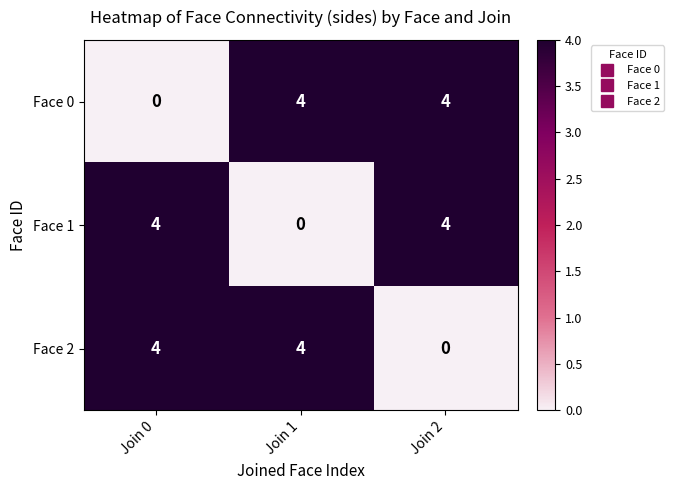

Reading right to left, transcribe all the data shown in this chart.

Face 0: 4	4	0
Face 1: 4	0	4
Face 2: 0	4	4